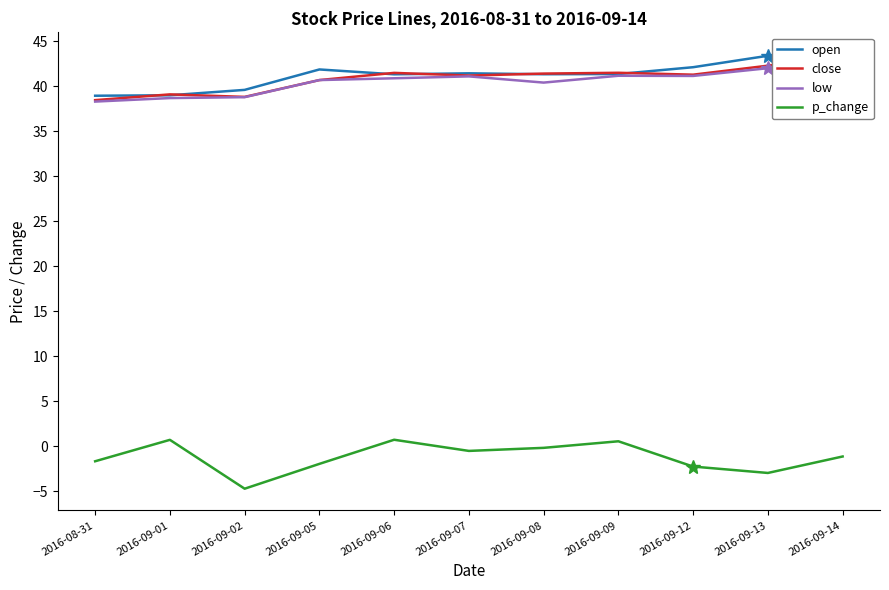

Where is the first local minimum for p_change?

2016-09-02